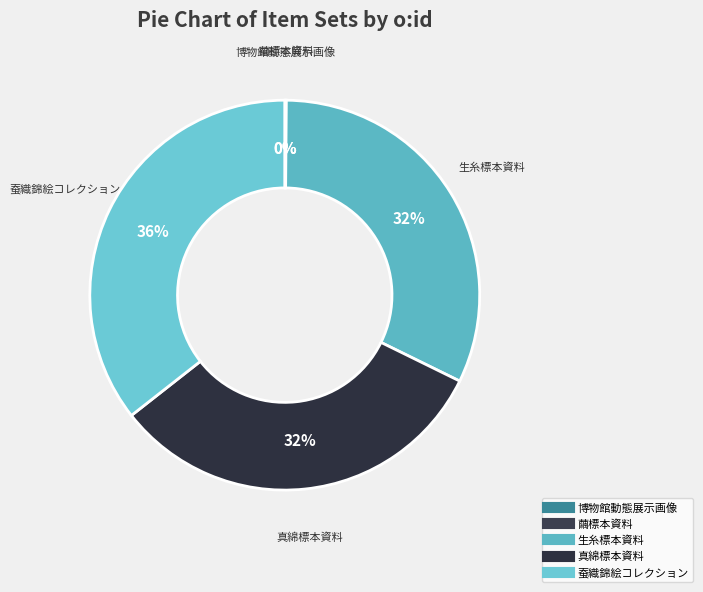

The 蚕織錦絵コレクション slice represents 36% of the pie. True or false?

True